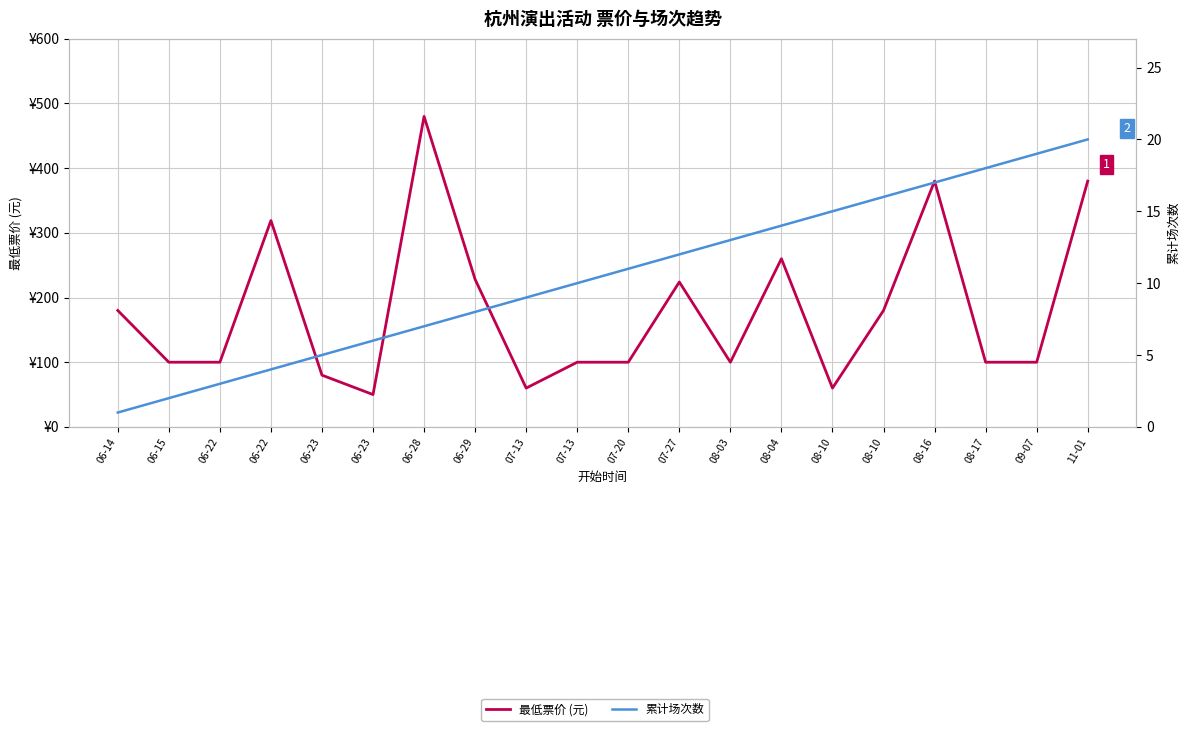

How many categories are shown in the chart?

20